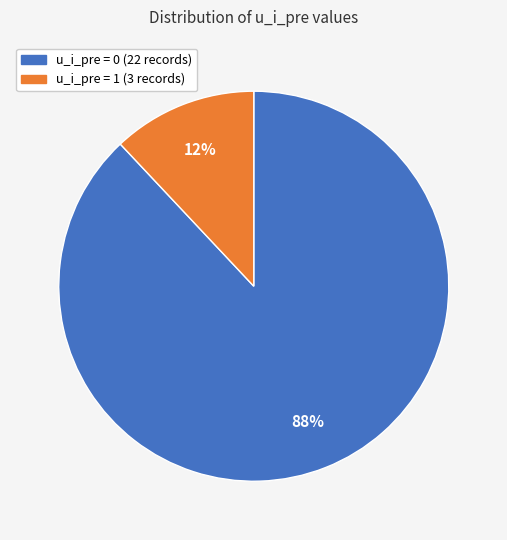

Which has a higher value, u_i_pre = 1 or u_i_pre = 0?

u_i_pre = 0